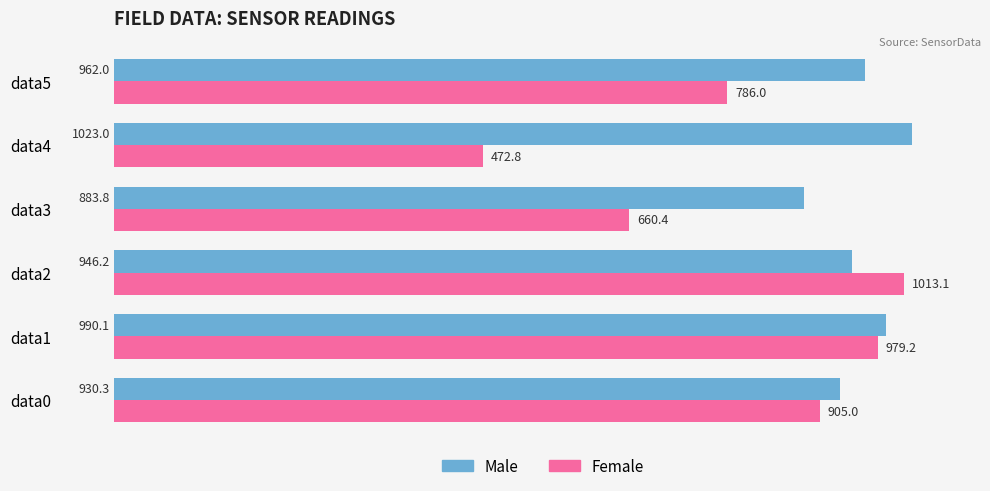

At which label is Male closest to 953?

data2